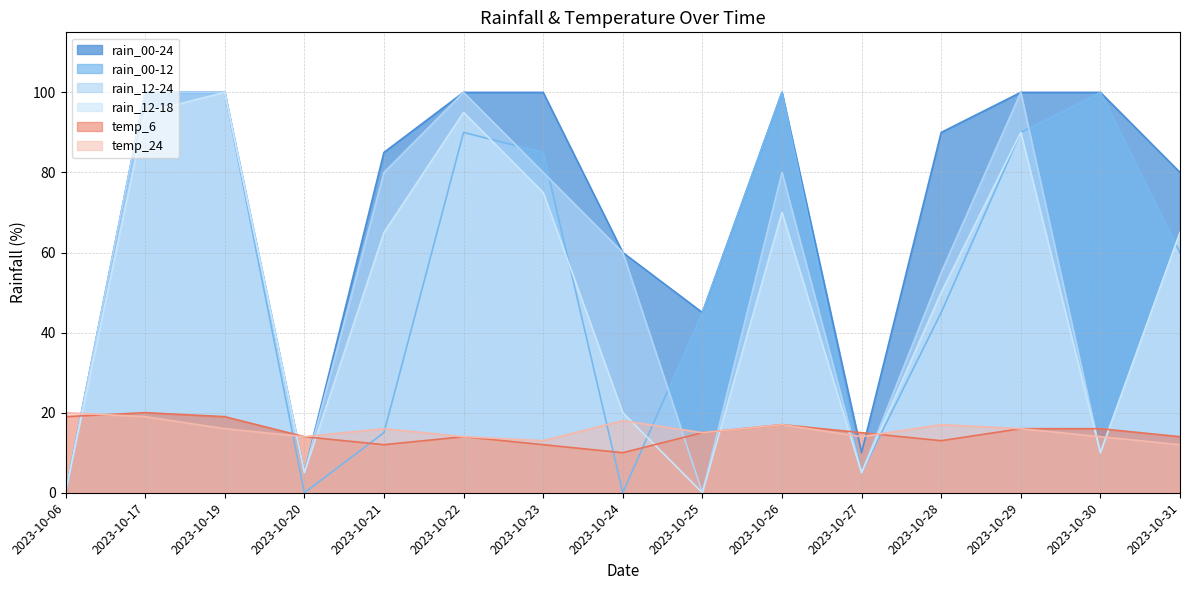

What is the value of the rain_12-18 point at the 7th from the left?

75